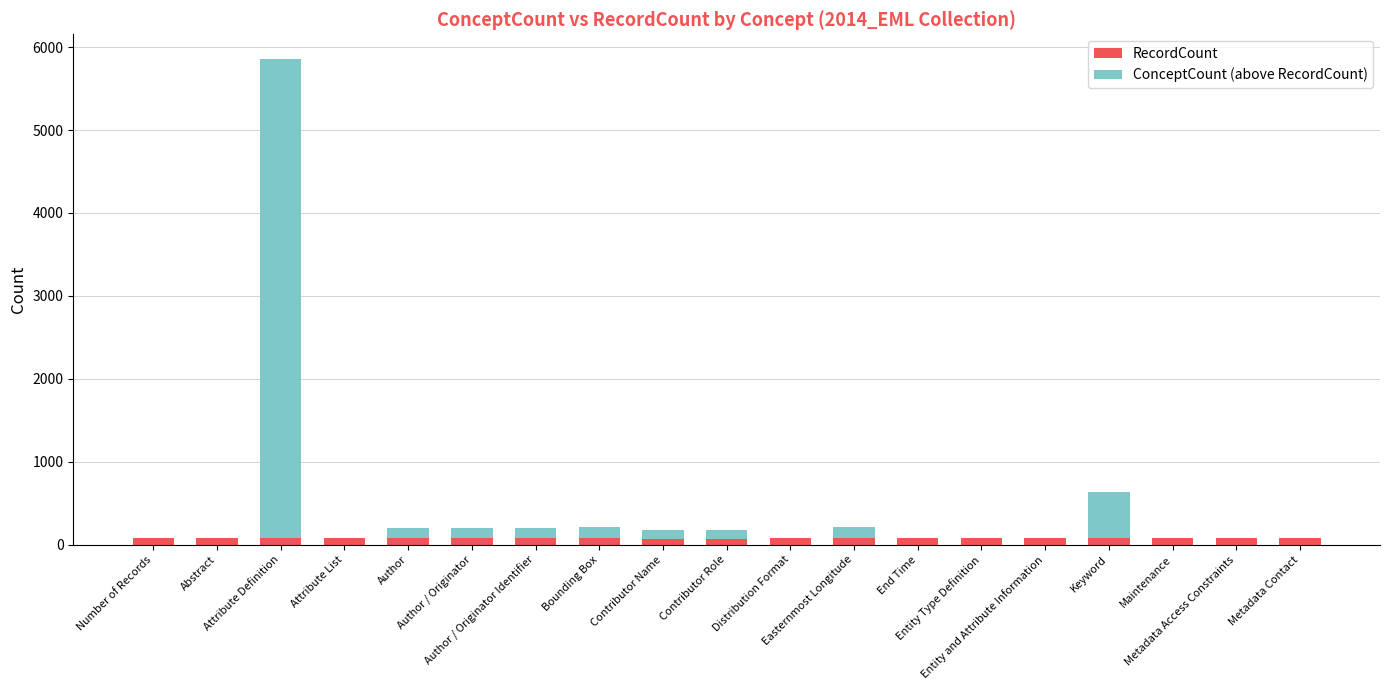

Are the bars grouped side by side (vs. stacked)?

No